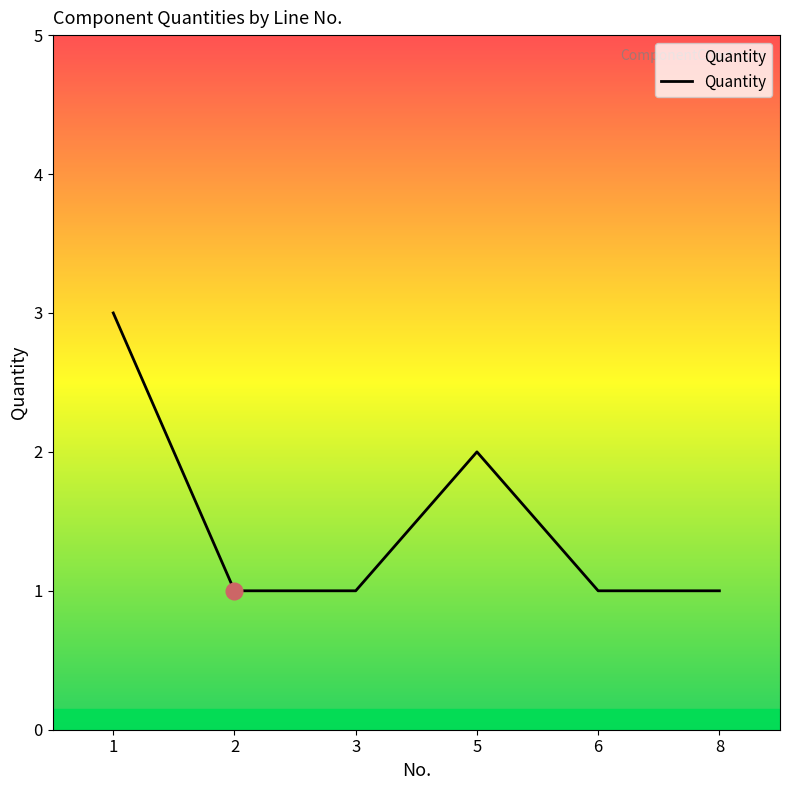

Where is the first local maximum?

5